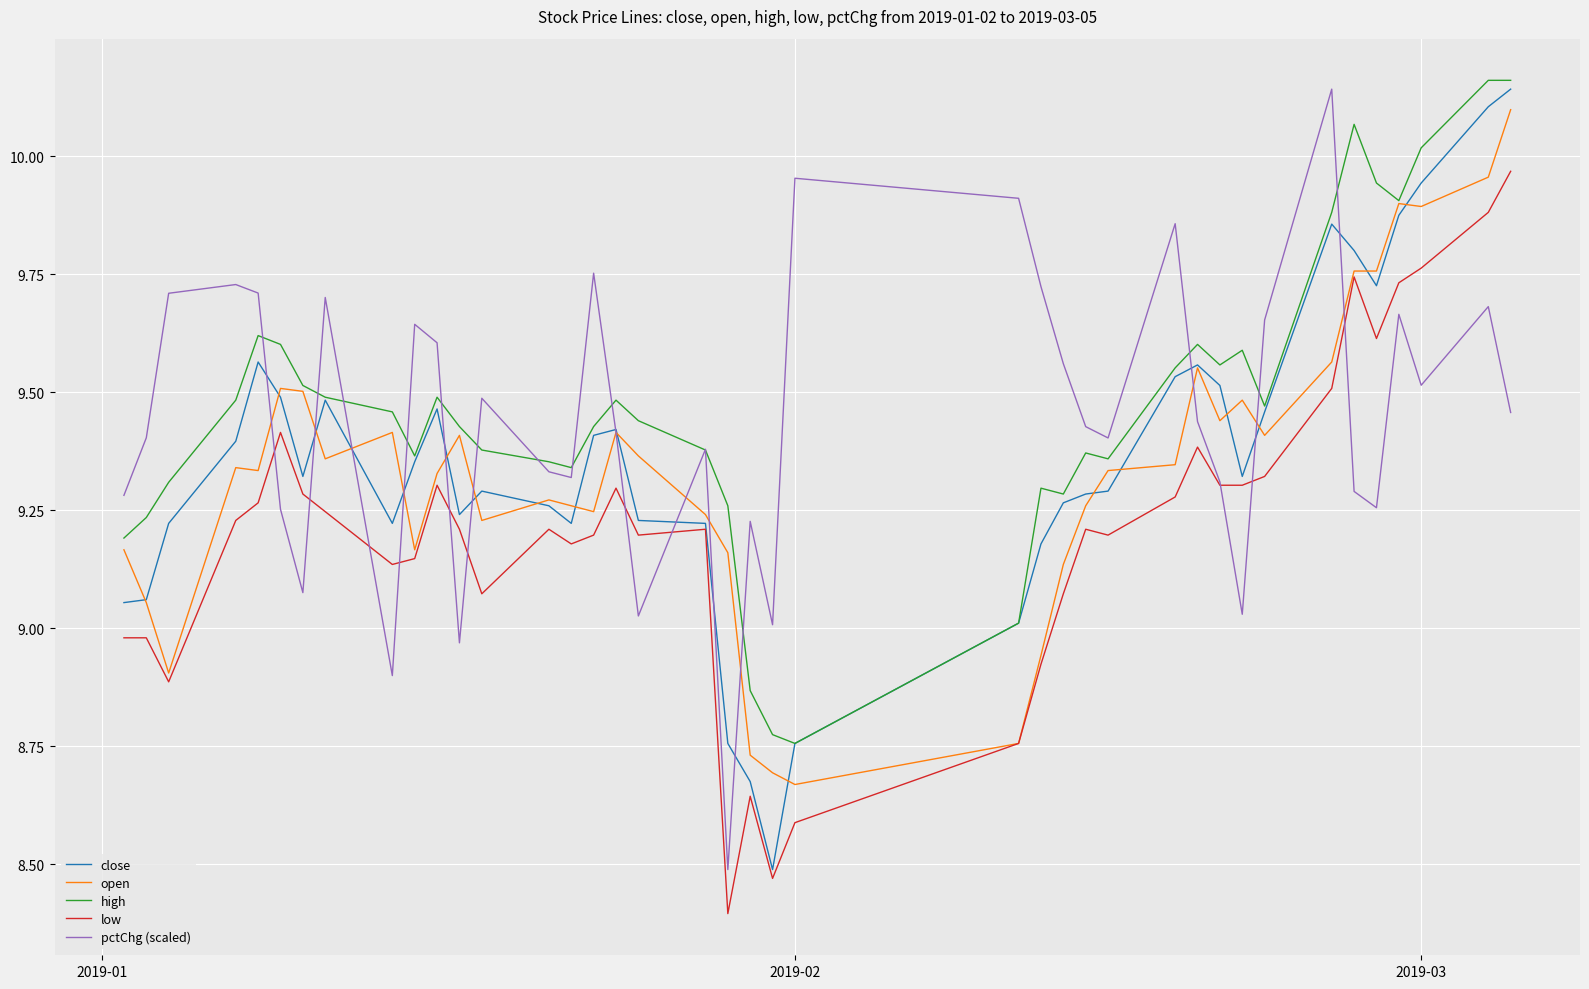

What is the minimum value for low?

8.4